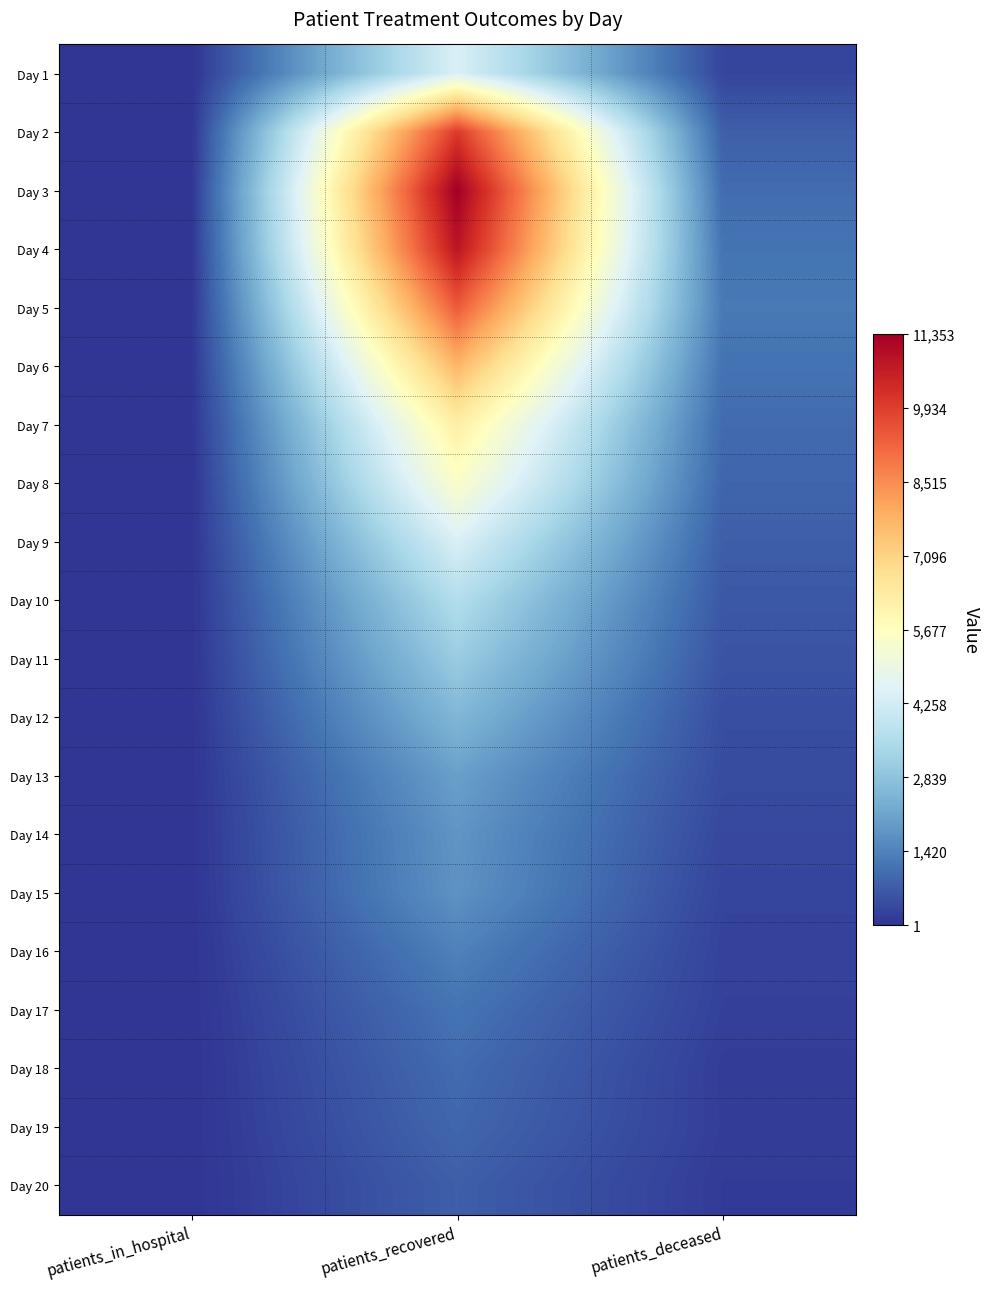

Which has a higher value, patients_in_hospital or patients_recovered?

patients_recovered